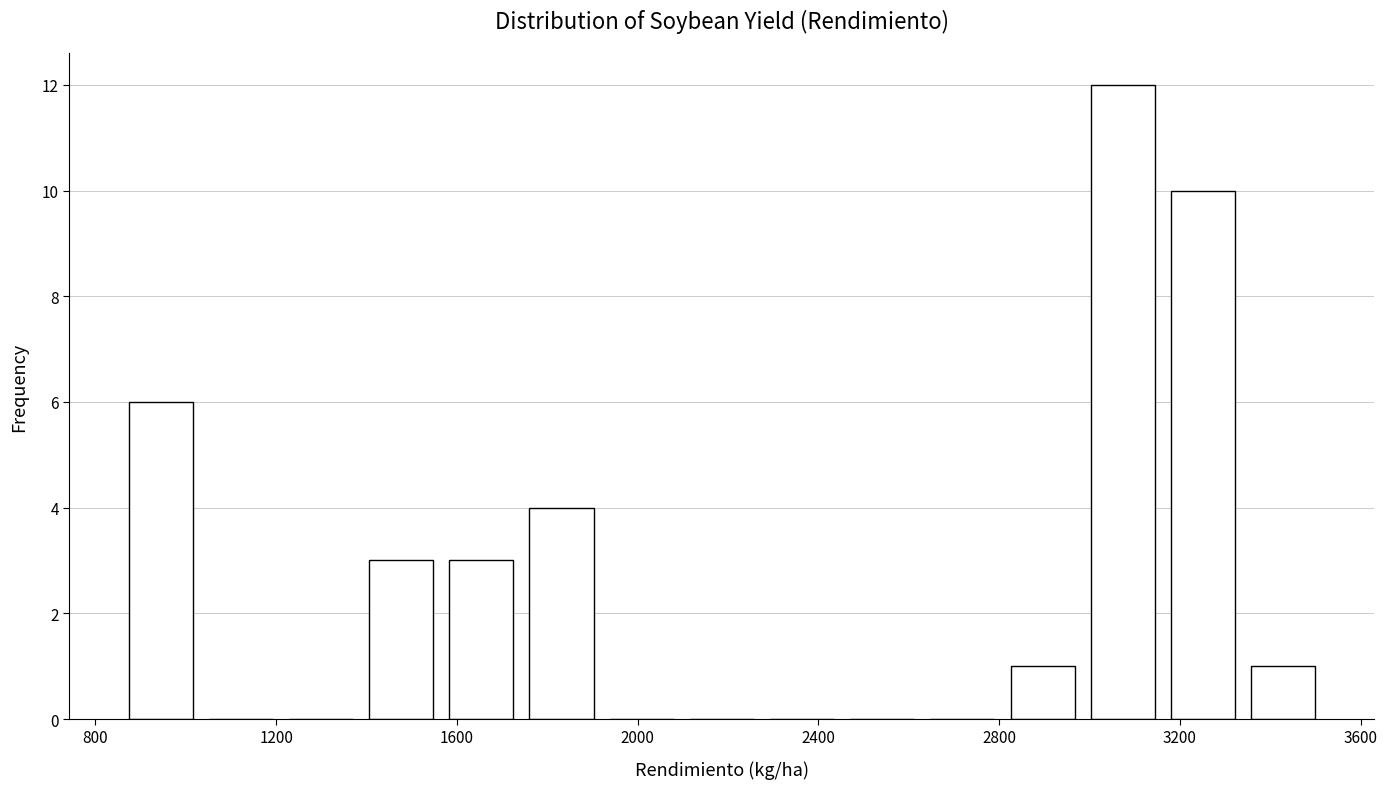

Around what value on the x-axis is the tallest bar? Give the approximate position of its centre, as read against the axis.

3050